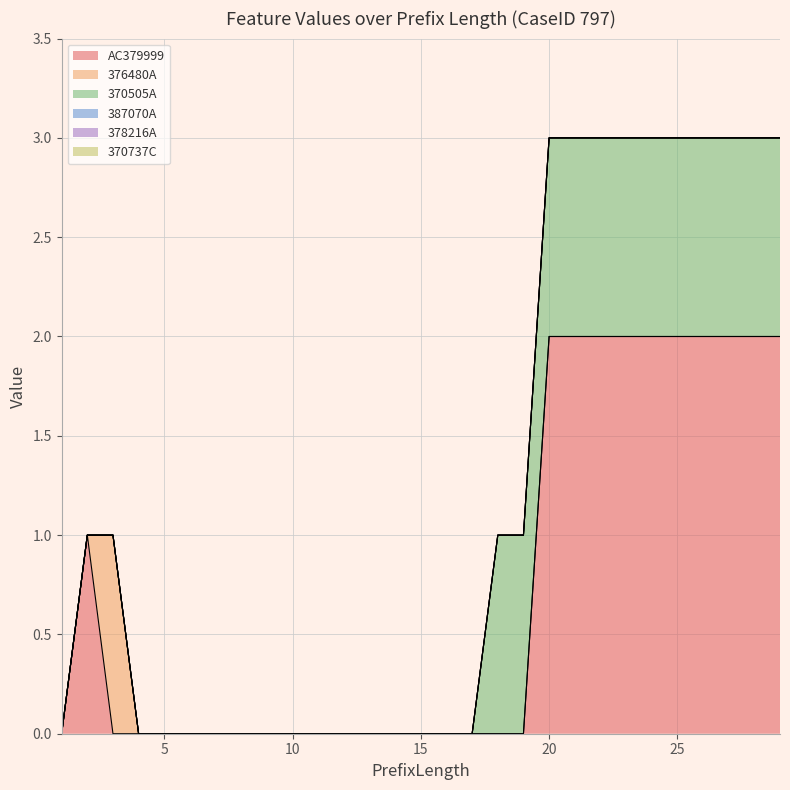

Which series has the largest total across all categories?

AC379999